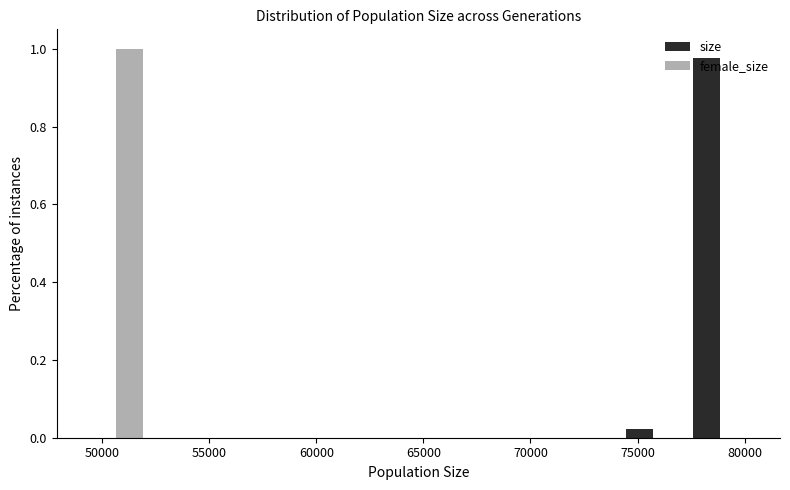

Reading left to right, list every range on the x-axis with the height of the bar of each series over it. Neither the bar edges nor the heights are printed on the chart, so give them approximately, as read against the axes.

49000 to 52000: size=0	female_size=1.00
52000 to 55500: size=0	female_size=0
55500 to 58500: size=0	female_size=0
58500 to 61500: size=0	female_size=0
61500 to 65000: size=0	female_size=0
65000 to 68000: size=0	female_size=0
68000 to 71000: size=0	female_size=0
71000 to 74000: size=0	female_size=0
74000 to 77500: size=0.02	female_size=0
77500 to 80500: size=0.98	female_size=0